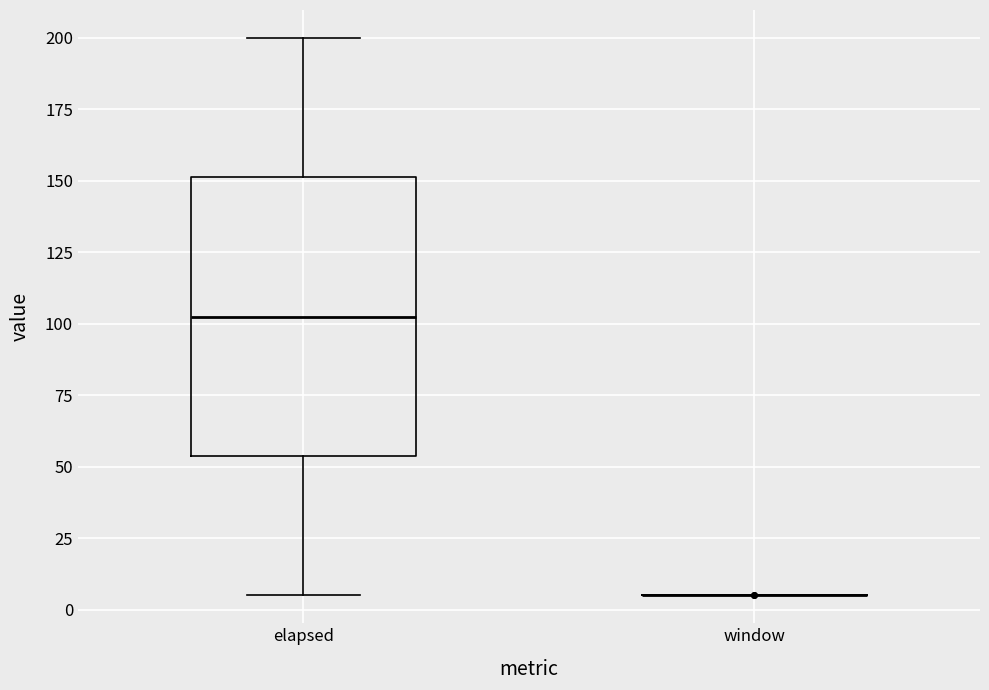

Comparing the boxes themselves (not the whiskers), which one is the tallest?

elapsed